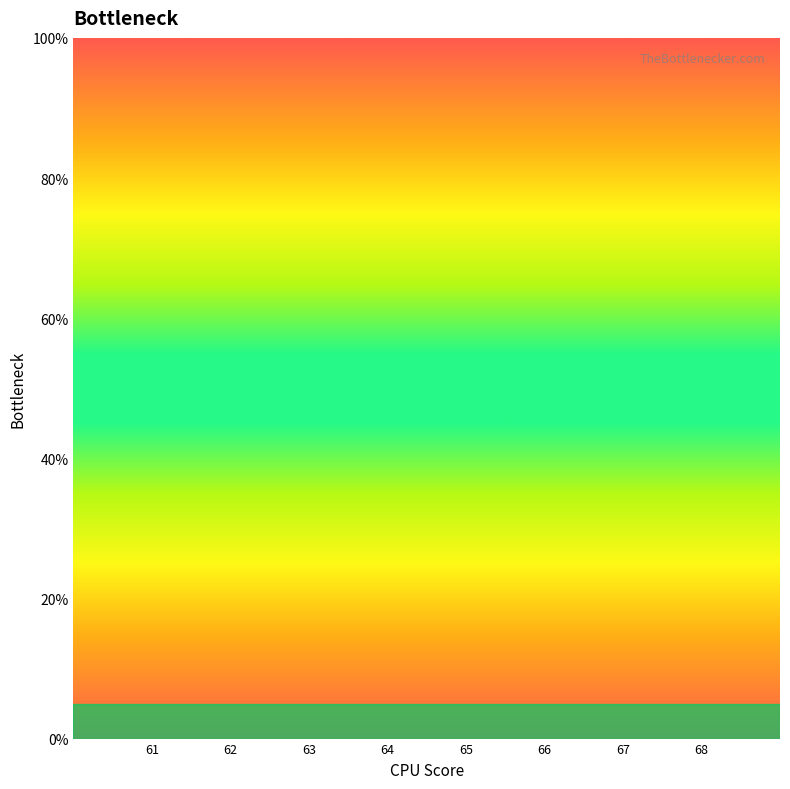

List the labels in order of value, smallest first.

61, 62, 63, 64, 65, 66, 67, 68